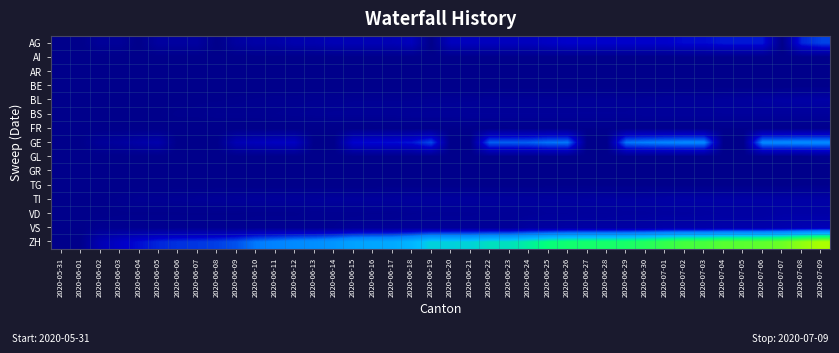

Reading right to left, extract all data points from this chart.

AG: 2020-07-09=70	2020-07-08=60	2020-07-07=0	2020-07-06=55	2020-07-05=55	2020-07-04=55	2020-07-03=50	2020-07-02=50	2020-07-01=45	2020-06-30=45	2020-06-29=45	2020-06-28=45	2020-06-27=45	2020-06-26=45	2020-06-25=40	2020-06-24=35	2020-06-23=35	2020-06-22=35	2020-06-21=35	2020-06-20=35	2020-06-19=0	2020-06-18=35	2020-06-17=30	2020-06-16=30	2020-06-15=30	2020-06-14=30	2020-06-13=25	2020-06-12=25	2020-06-11=20	2020-06-10=20	2020-06-09=15	2020-06-08=0	2020-06-07=15	2020-06-06=15	2020-06-05=15	2020-06-04=0	2020-06-03=10	2020-06-02=10	2020-06-01=0	2020-05-31=0
AI: 2020-07-09=0	2020-07-08=0	2020-07-07=0	2020-07-06=0	2020-07-05=0	2020-07-04=0	2020-07-03=0	2020-07-02=0	2020-07-01=0	2020-06-30=0	2020-06-29=0	2020-06-28=0	2020-06-27=0	2020-06-26=0	2020-06-25=0	2020-06-24=0	2020-06-23=0	2020-06-22=0	2020-06-21=0	2020-06-20=0	2020-06-19=0	2020-06-18=0	2020-06-17=0	2020-06-16=0	2020-06-15=0	2020-06-14=0	2020-06-13=0	2020-06-12=0	2020-06-11=0	2020-06-10=0	2020-06-09=0	2020-06-08=0	2020-06-07=0	2020-06-06=0	2020-06-05=0	2020-06-04=0	2020-06-03=0	2020-06-02=0	2020-06-01=0	2020-05-31=0
AR: 2020-07-09=0	2020-07-08=0	2020-07-07=0	2020-07-06=0	2020-07-05=0	2020-07-04=0	2020-07-03=0	2020-07-02=0	2020-07-01=0	2020-06-30=0	2020-06-29=0	2020-06-28=0	2020-06-27=0	2020-06-26=0	2020-06-25=0	2020-06-24=0	2020-06-23=0	2020-06-22=0	2020-06-21=0	2020-06-20=0	2020-06-19=0	2020-06-18=0	2020-06-17=0	2020-06-16=0	2020-06-15=0	2020-06-14=0	2020-06-13=0	2020-06-12=0	2020-06-11=0	2020-06-10=0	2020-06-09=0	2020-06-08=0	2020-06-07=0	2020-06-06=0	2020-06-05=0	2020-06-04=0	2020-06-03=0	2020-06-02=0	2020-06-01=0	2020-05-31=0
BE: 2020-07-09=0	2020-07-08=0	2020-07-07=0	2020-07-06=0	2020-07-05=0	2020-07-04=0	2020-07-03=0	2020-07-02=0	2020-07-01=0	2020-06-30=0	2020-06-29=0	2020-06-28=0	2020-06-27=0	2020-06-26=0	2020-06-25=0	2020-06-24=0	2020-06-23=0	2020-06-22=0	2020-06-21=0	2020-06-20=0	2020-06-19=0	2020-06-18=0	2020-06-17=0	2020-06-16=0	2020-06-15=0	2020-06-14=0	2020-06-13=0	2020-06-12=0	2020-06-11=0	2020-06-10=0	2020-06-09=0	2020-06-08=0	2020-06-07=0	2020-06-06=0	2020-06-05=0	2020-06-04=0	2020-06-03=0	2020-06-02=0	2020-06-01=0	2020-05-31=0
BL: 2020-07-09=20	2020-07-08=19	2020-07-07=18	2020-07-06=16	2020-07-05=14	2020-07-04=13	2020-07-03=11	2020-07-02=11	2020-07-01=11	2020-06-30=10	2020-06-29=10	2020-06-28=10	2020-06-27=10	2020-06-26=9	2020-06-25=9	2020-06-24=9	2020-06-23=9	2020-06-22=9	2020-06-21=8	2020-06-20=8	2020-06-19=8	2020-06-18=7	2020-06-17=7	2020-06-16=7	2020-06-15=7	2020-06-14=6	2020-06-13=6	2020-06-12=5	2020-06-11=5	2020-06-10=4	2020-06-09=3	2020-06-08=2	2020-06-07=2	2020-06-06=1	2020-06-05=0	2020-06-04=0	2020-06-03=0	2020-06-02=0	2020-06-01=0	2020-05-31=0
BS: 2020-07-09=12	2020-07-08=12	2020-07-07=12	2020-07-06=12	2020-07-05=12	2020-07-04=12	2020-07-03=12	2020-07-02=12	2020-07-01=12	2020-06-30=12	2020-06-29=11	2020-06-28=11	2020-06-27=11	2020-06-26=11	2020-06-25=11	2020-06-24=11	2020-06-23=11	2020-06-22=11	2020-06-21=11	2020-06-20=10	2020-06-19=10	2020-06-18=10	2020-06-17=9	2020-06-16=9	2020-06-15=9	2020-06-14=9	2020-06-13=8	2020-06-12=7	2020-06-11=6	2020-06-10=5	2020-06-09=5	2020-06-08=5	2020-06-07=3	2020-06-06=3	2020-06-05=1	2020-06-04=1	2020-06-03=0	2020-06-02=0	2020-06-01=0	2020-05-31=0
FR: 2020-07-09=2	2020-07-08=2	2020-07-07=2	2020-07-06=2	2020-07-05=2	2020-07-04=2	2020-07-03=2	2020-07-02=2	2020-07-01=2	2020-06-30=2	2020-06-29=2	2020-06-28=2	2020-06-27=2	2020-06-26=2	2020-06-25=2	2020-06-24=2	2020-06-23=2	2020-06-22=1	2020-06-21=1	2020-06-20=1	2020-06-19=1	2020-06-18=1	2020-06-17=1	2020-06-16=0	2020-06-15=0	2020-06-14=0	2020-06-13=0	2020-06-12=0	2020-06-11=0	2020-06-10=0	2020-06-09=0	2020-06-08=0	2020-06-07=0	2020-06-06=0	2020-06-05=0	2020-06-04=0	2020-06-03=0	2020-06-02=0	2020-06-01=0	2020-05-31=0
GE: 2020-07-09=101	2020-07-08=101	2020-07-07=99	2020-07-06=99	2020-07-05=0	2020-07-04=0	2020-07-03=98	2020-07-02=98	2020-07-01=96	2020-06-30=93	2020-06-29=89	2020-06-28=0	2020-06-27=0	2020-06-26=89	2020-06-25=88	2020-06-24=81	2020-06-23=80	2020-06-22=80	2020-06-21=0	2020-06-20=0	2020-06-19=73	2020-06-18=54	2020-06-17=51	2020-06-16=50	2020-06-15=47	2020-06-14=0	2020-06-13=0	2020-06-12=39	2020-06-11=38	2020-06-10=34	2020-06-09=29	2020-06-08=0	2020-06-07=0	2020-06-06=0	2020-06-05=24	2020-06-04=20	2020-06-03=14	2020-06-02=10	2020-06-01=1	2020-05-31=0
GL: 2020-07-09=4	2020-07-08=0	2020-07-07=0	2020-07-06=0	2020-07-05=0	2020-07-04=0	2020-07-03=0	2020-07-02=0	2020-07-01=0	2020-06-30=0	2020-06-29=0	2020-06-28=0	2020-06-27=0	2020-06-26=0	2020-06-25=0	2020-06-24=0	2020-06-23=0	2020-06-22=0	2020-06-21=0	2020-06-20=0	2020-06-19=0	2020-06-18=0	2020-06-17=0	2020-06-16=0	2020-06-15=0	2020-06-14=0	2020-06-13=0	2020-06-12=0	2020-06-11=0	2020-06-10=0	2020-06-09=0	2020-06-08=0	2020-06-07=0	2020-06-06=0	2020-06-05=0	2020-06-04=0	2020-06-03=0	2020-06-02=0	2020-06-01=0	2020-05-31=0
GR: 2020-07-09=0	2020-07-08=0	2020-07-07=0	2020-07-06=0	2020-07-05=0	2020-07-04=0	2020-07-03=0	2020-07-02=0	2020-07-01=0	2020-06-30=0	2020-06-29=0	2020-06-28=0	2020-06-27=0	2020-06-26=0	2020-06-25=0	2020-06-24=0	2020-06-23=0	2020-06-22=0	2020-06-21=0	2020-06-20=0	2020-06-19=0	2020-06-18=0	2020-06-17=0	2020-06-16=0	2020-06-15=0	2020-06-14=0	2020-06-13=0	2020-06-12=0	2020-06-11=0	2020-06-10=0	2020-06-09=0	2020-06-08=0	2020-06-07=0	2020-06-06=0	2020-06-05=0	2020-06-04=0	2020-06-03=0	2020-06-02=0	2020-06-01=0	2020-05-31=0
TG: 2020-07-09=2	2020-07-08=2	2020-07-07=1	2020-07-06=1	2020-07-05=1	2020-07-04=1	2020-07-03=1	2020-07-02=1	2020-07-01=1	2020-06-30=1	2020-06-29=1	2020-06-28=1	2020-06-27=1	2020-06-26=1	2020-06-25=1	2020-06-24=1	2020-06-23=1	2020-06-22=1	2020-06-21=1	2020-06-20=1	2020-06-19=1	2020-06-18=1	2020-06-17=1	2020-06-16=0	2020-06-15=0	2020-06-14=0	2020-06-13=0	2020-06-12=0	2020-06-11=0	2020-06-10=0	2020-06-09=0	2020-06-08=0	2020-06-07=0	2020-06-06=0	2020-06-05=0	2020-06-04=0	2020-06-03=0	2020-06-02=0	2020-06-01=0	2020-05-31=0
TI: 2020-07-09=20	2020-07-08=20	2020-07-07=20	2020-07-06=20	2020-07-05=20	2020-07-04=20	2020-07-03=20	2020-07-02=20	2020-07-01=19	2020-06-30=17	2020-06-29=17	2020-06-28=17	2020-06-27=16	2020-06-26=15	2020-06-25=15	2020-06-24=14	2020-06-23=14	2020-06-22=14	2020-06-21=14	2020-06-20=14	2020-06-19=14	2020-06-18=14	2020-06-17=13	2020-06-16=13	2020-06-15=13	2020-06-14=13	2020-06-13=12	2020-06-12=12	2020-06-11=12	2020-06-10=12	2020-06-09=11	2020-06-08=10	2020-06-07=9	2020-06-06=8	2020-06-05=7	2020-06-04=7	2020-06-03=4	2020-06-02=2	2020-06-01=0	2020-05-31=0
VD: 2020-07-09=20	2020-07-08=20	2020-07-07=20	2020-07-06=17	2020-07-05=17	2020-07-04=17	2020-07-03=16	2020-07-02=15	2020-07-01=15	2020-06-30=14	2020-06-29=14	2020-06-28=13	2020-06-27=13	2020-06-26=12	2020-06-25=12	2020-06-24=10	2020-06-23=9	2020-06-22=9	2020-06-21=8	2020-06-20=8	2020-06-19=8	2020-06-18=7	2020-06-17=6	2020-06-16=6	2020-06-15=5	2020-06-14=5	2020-06-13=5	2020-06-12=3	2020-06-11=3	2020-06-10=3	2020-06-09=2	2020-06-08=2	2020-06-07=2	2020-06-06=2	2020-06-05=2	2020-06-04=2	2020-06-03=2	2020-06-02=1	2020-06-01=1	2020-05-31=0
VS: 2020-07-09=31	2020-07-08=29	2020-07-07=26	2020-07-06=24	2020-07-05=24	2020-07-04=24	2020-07-03=22	2020-07-02=22	2020-07-01=22	2020-06-30=19	2020-06-29=18	2020-06-28=18	2020-06-27=18	2020-06-26=18	2020-06-25=16	2020-06-24=16	2020-06-23=10	2020-06-22=10	2020-06-21=10	2020-06-20=10	2020-06-19=10	2020-06-18=10	2020-06-17=9	2020-06-16=9	2020-06-15=9	2020-06-14=6	2020-06-13=6	2020-06-12=6	2020-06-11=6	2020-06-10=6	2020-06-09=5	2020-06-08=5	2020-06-07=5	2020-06-06=5	2020-06-05=5	2020-06-04=5	2020-06-03=5	2020-06-02=5	2020-06-01=0	2020-05-31=0
ZH: 2020-07-09=308	2020-07-08=292	2020-07-07=272	2020-07-06=264	2020-07-05=261	2020-07-04=260	2020-07-03=250	2020-07-02=249	2020-07-01=238	2020-06-30=226	2020-06-29=218	2020-06-28=216	2020-06-27=215	2020-06-26=212	2020-06-25=204	2020-06-24=189	2020-06-23=178	2020-06-22=177	2020-06-21=168	2020-06-20=167	2020-06-19=167	2020-06-18=145	2020-06-17=133	2020-06-16=130	2020-06-15=126	2020-06-14=114	2020-06-13=107	2020-06-12=103	2020-06-11=96	2020-06-10=90	2020-06-09=76	2020-06-08=69	2020-06-07=66	2020-06-06=64	2020-06-05=60	2020-06-04=51	2020-06-03=41	2020-06-02=28	2020-06-01=1	2020-05-31=0